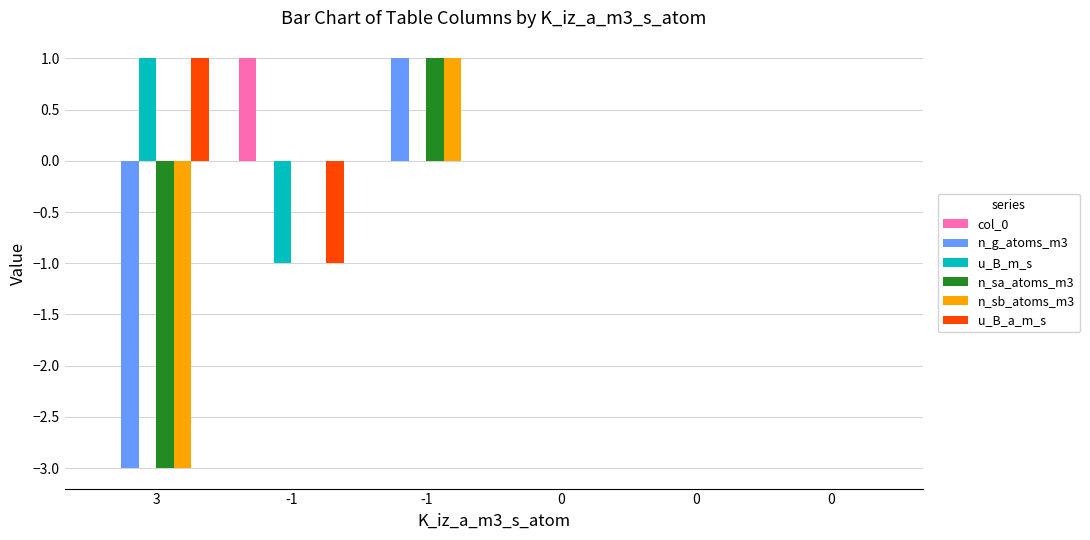

How many groups of bars are there?

6